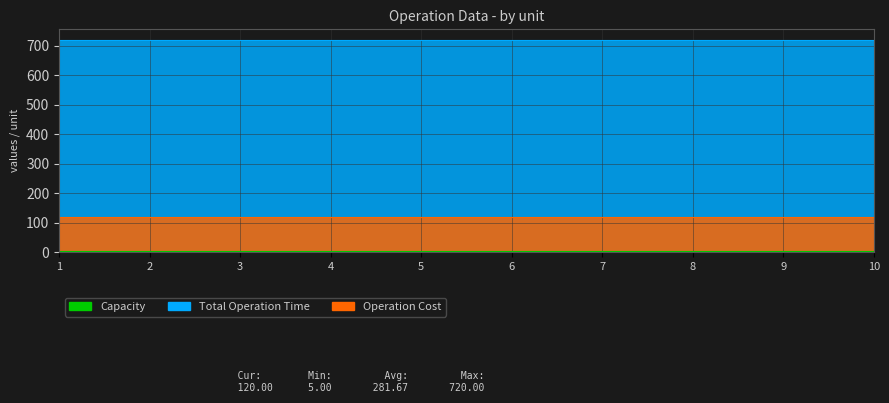

True or false: Operation Cost has more than 2 interior local peaks.

False